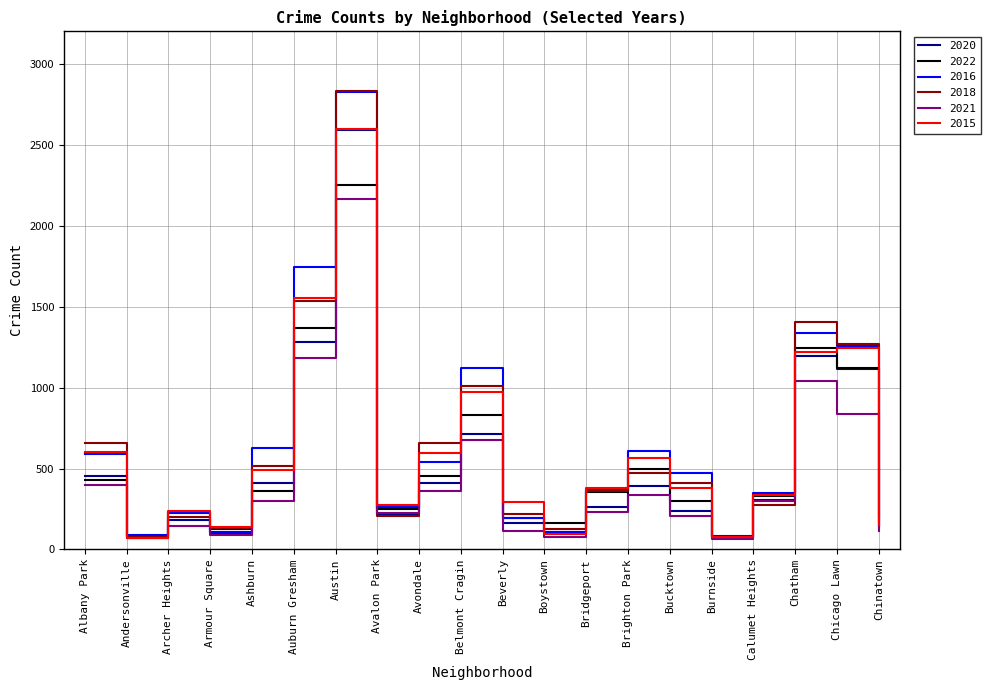

Is the value of 2016 at Auburn Gresham greater than the value of 2015 at Avondale?

Yes